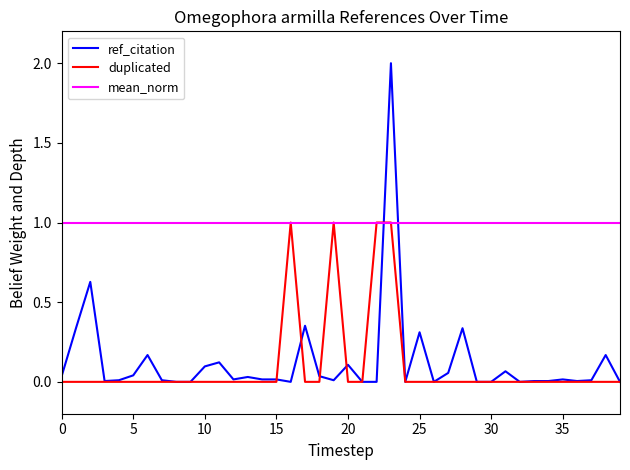

Is it true that ref_citation equals -0.7 at 30?

False